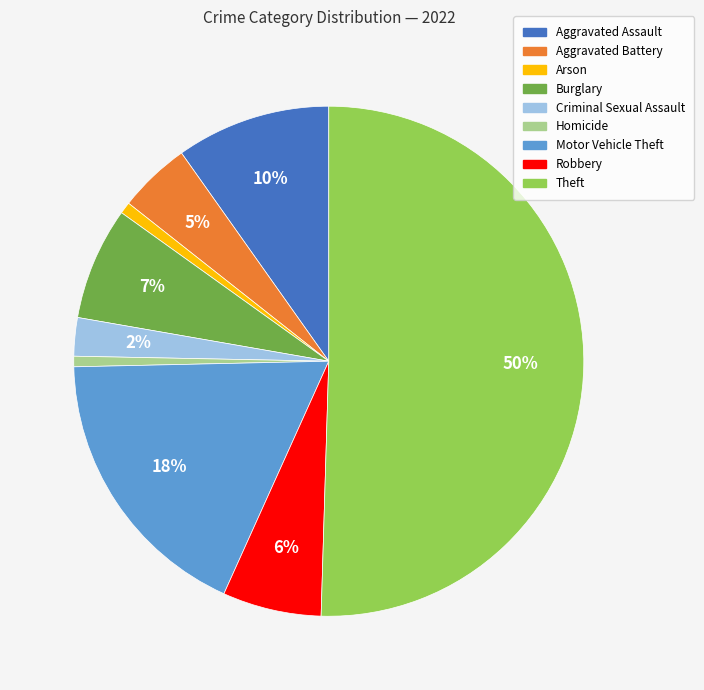

The Criminal Sexual Assault slice represents 2% of the pie. True or false?

True